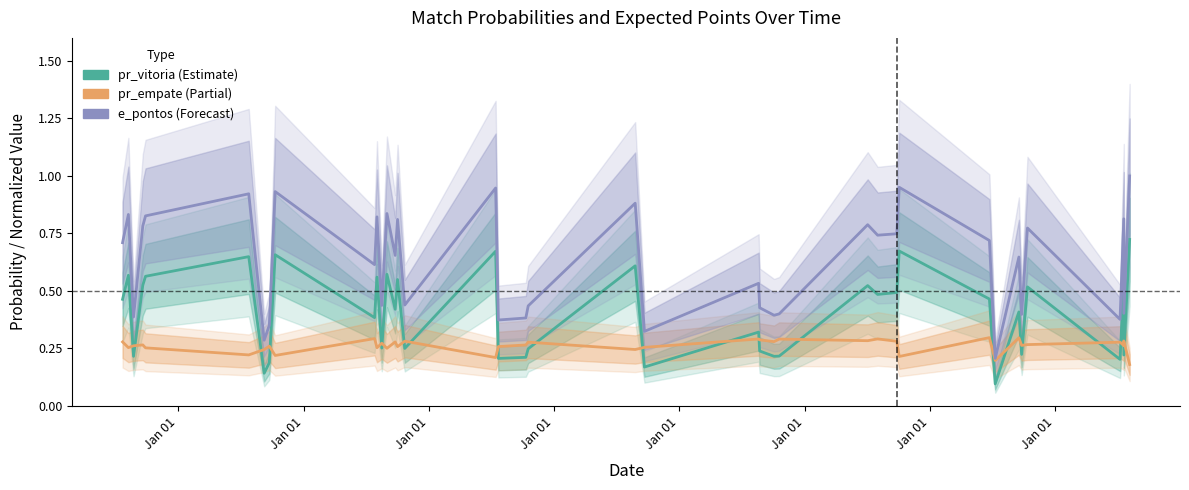

Is the value of pr_empate at Jan 01 greater than the value of e_pontos (normalized) at 18?

No